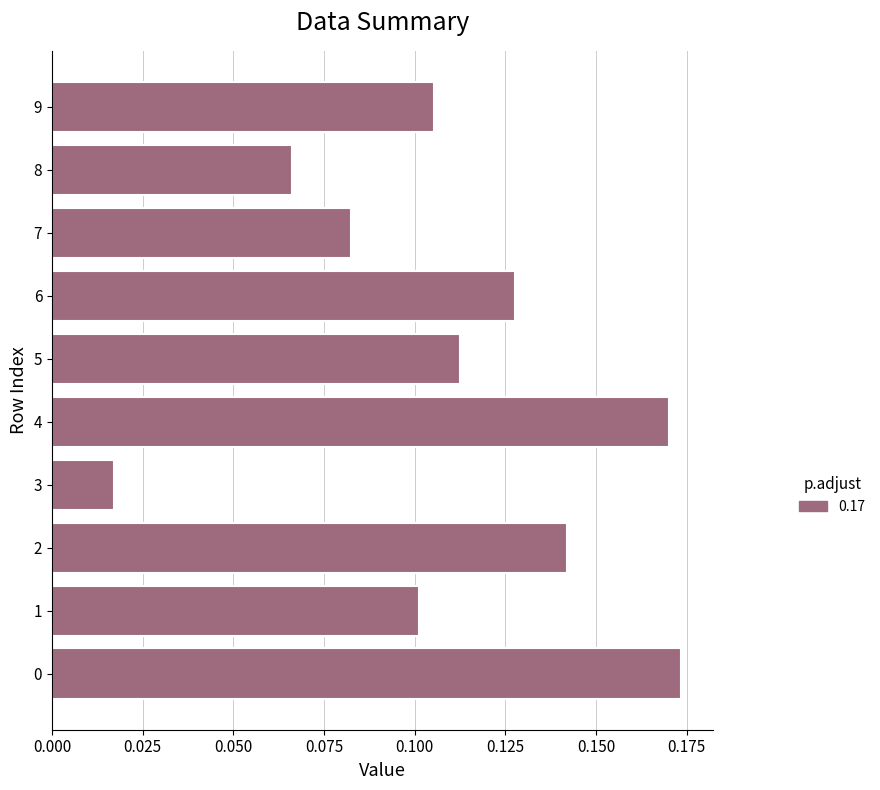

True or false: the data shows 0.3 at 4.

False